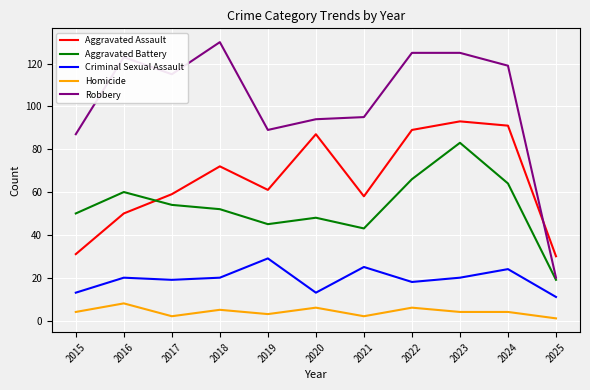

True or false: Aggravated Assault and Homicide intersect in this chart.

False